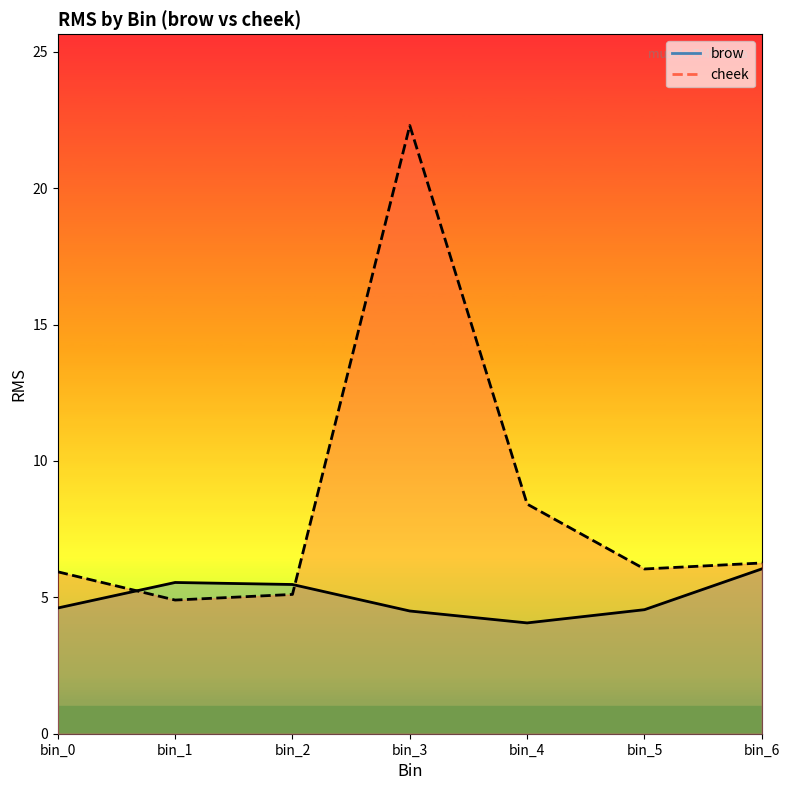

What is the value of the cheek point at the 6th from the left?

6.0